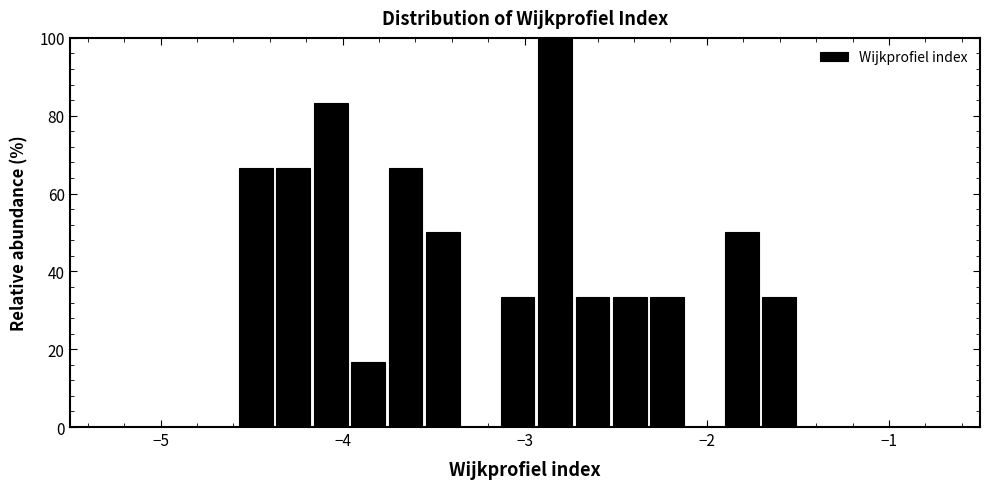

Read against the x-axis, roughly where is the centre of the tallest bar?

-2.8